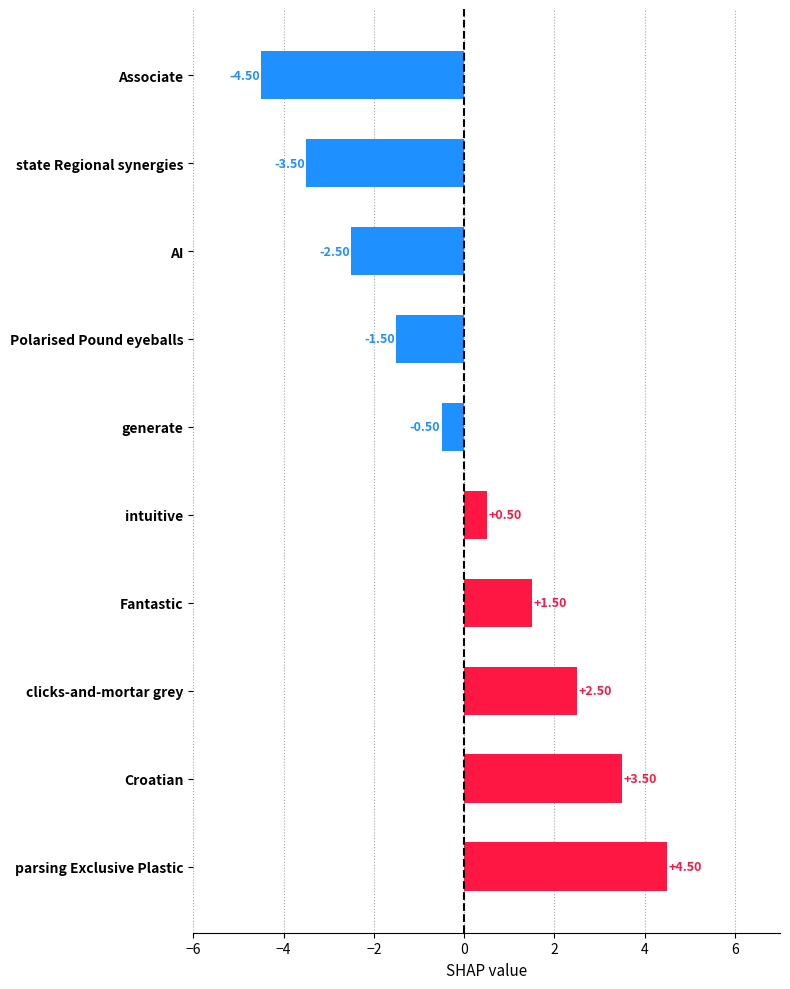

Between generate and Polarised Pound eyeballs, which is larger?

generate